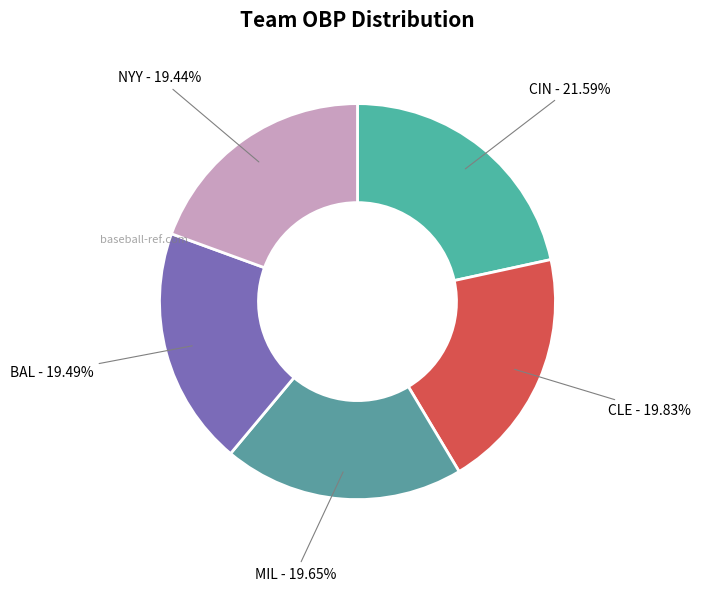

Which category has the biggest portion of the pie?

CIN